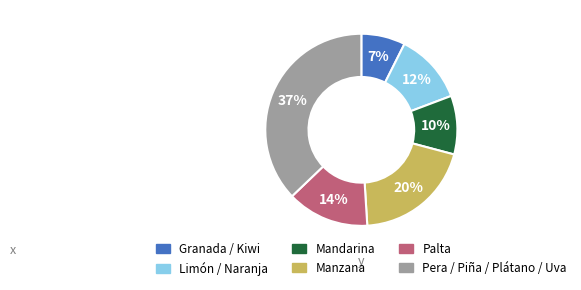

To the nearest percent, what is the difference between the largest and smallest slice percentages?

30%